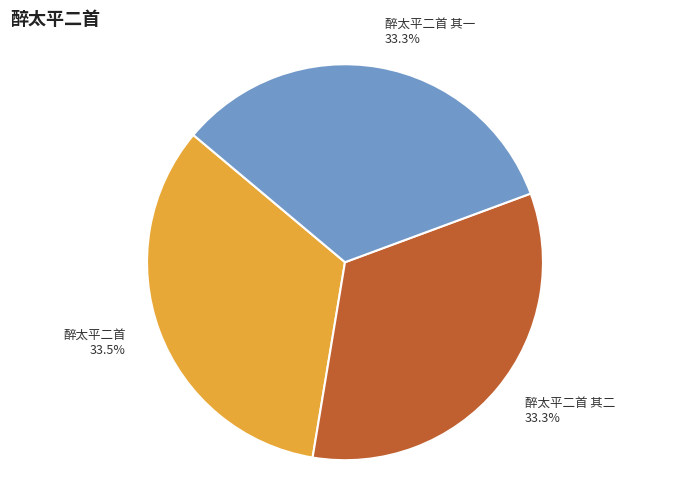

Count the number of slices in the pie.

3